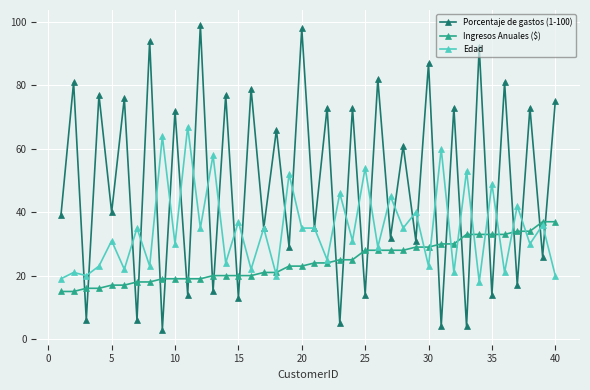

What is the lowest value of the Edad series?

18